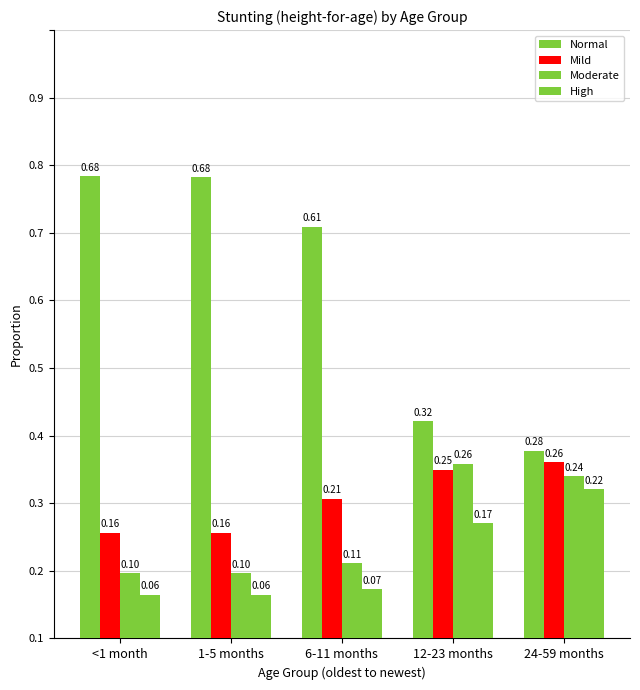

What is the label of the 2nd bar from the right?

12-23 months